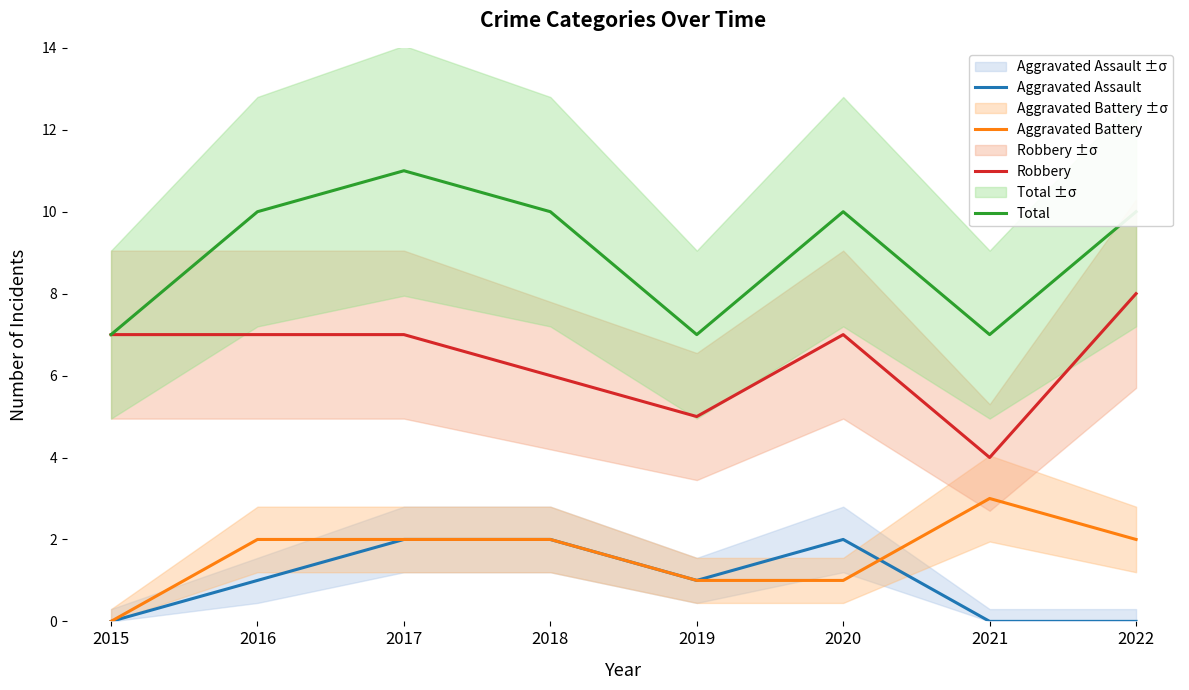

At which category is the sum across all series the highest?

2017